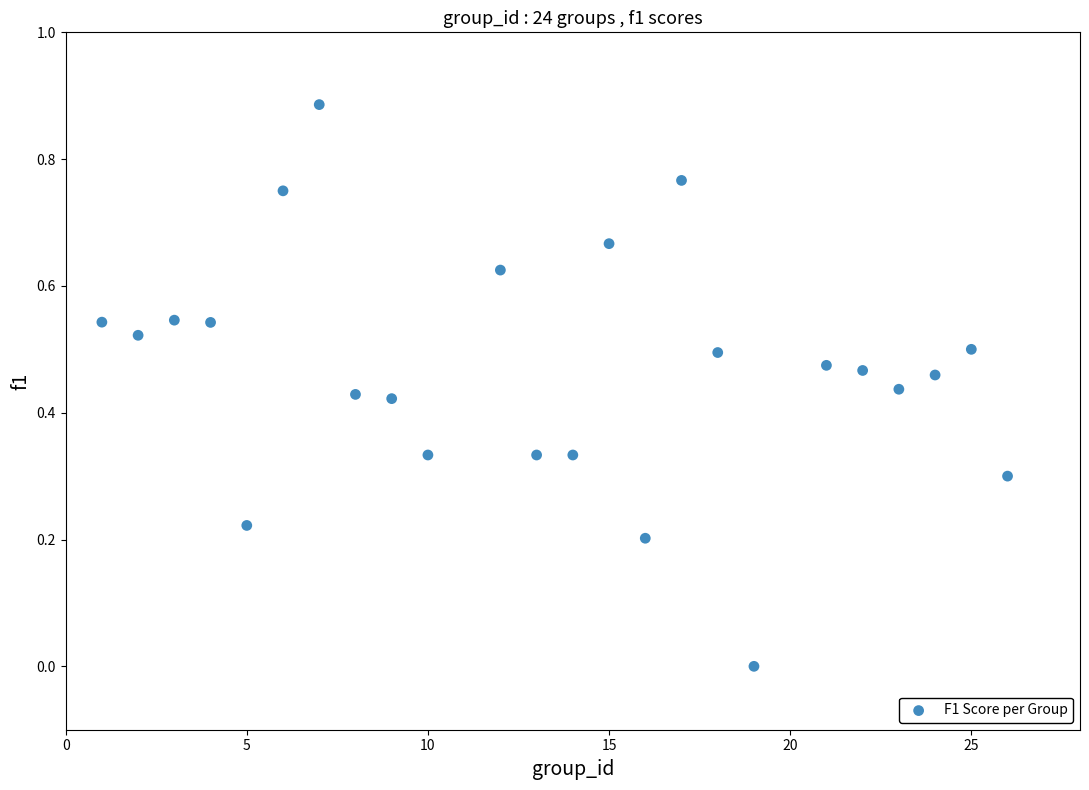

What is the range of X values (max minus min)?

25.0